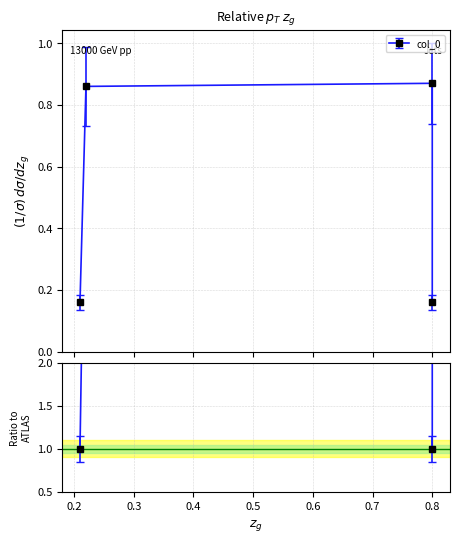

True or false: there are more than 2 points higher than both neighbors.

False